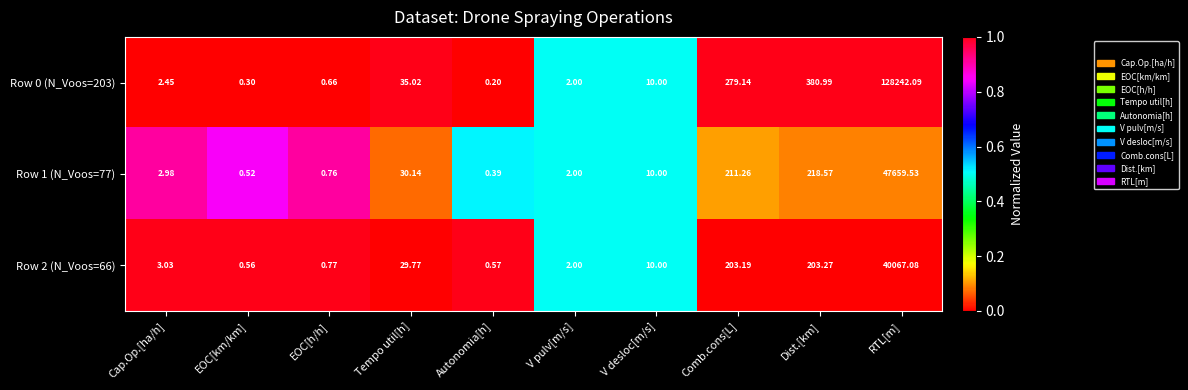

What is the maximum value shown in the chart?

128242.1